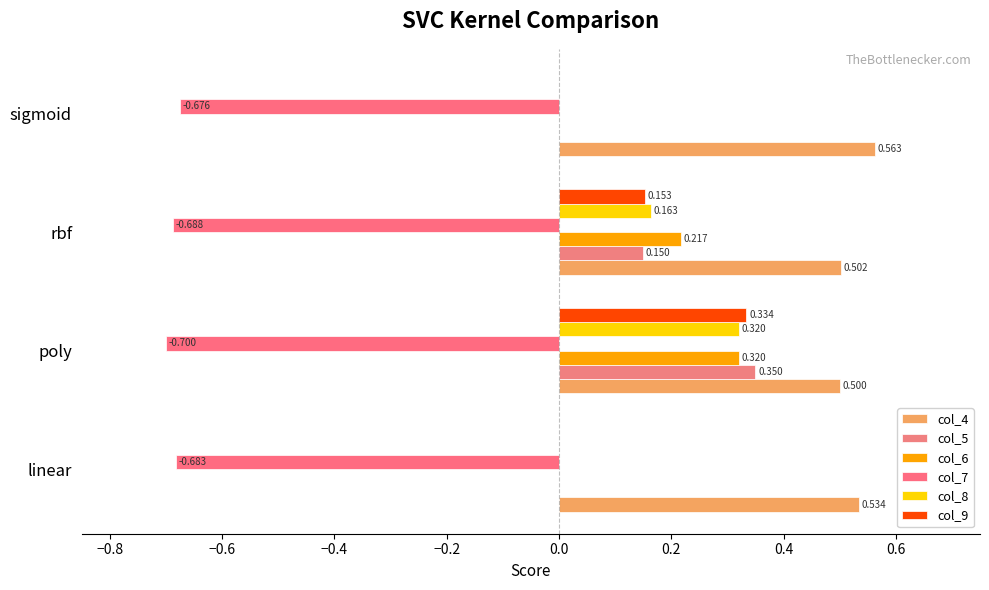

At how many categories does at least one series exceed 0?

4